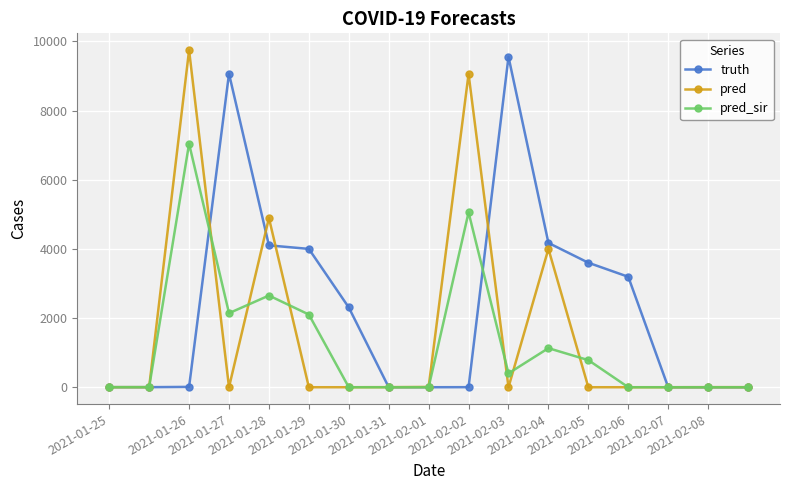

What is the value of the truth point at the 12th from the left?

4174.0